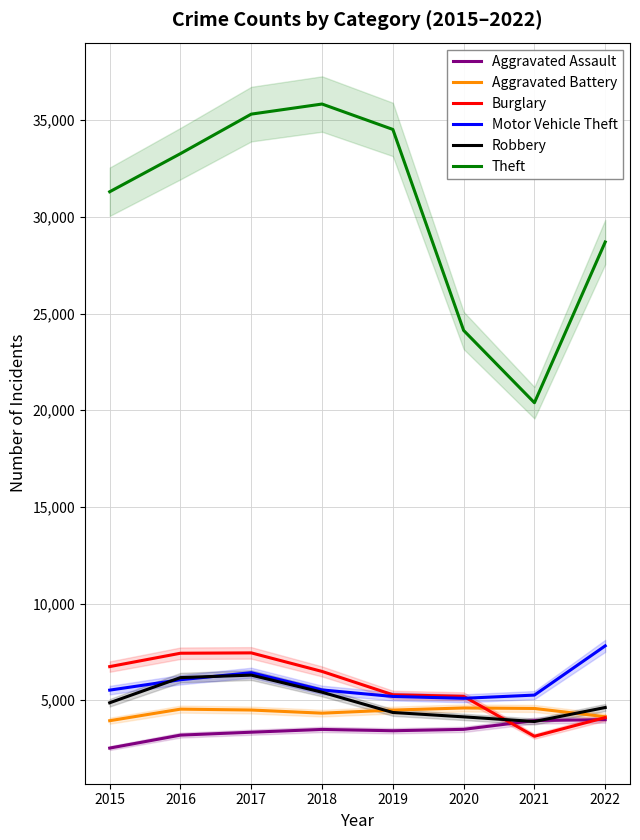

What is the total value across all series at 2020?

46646